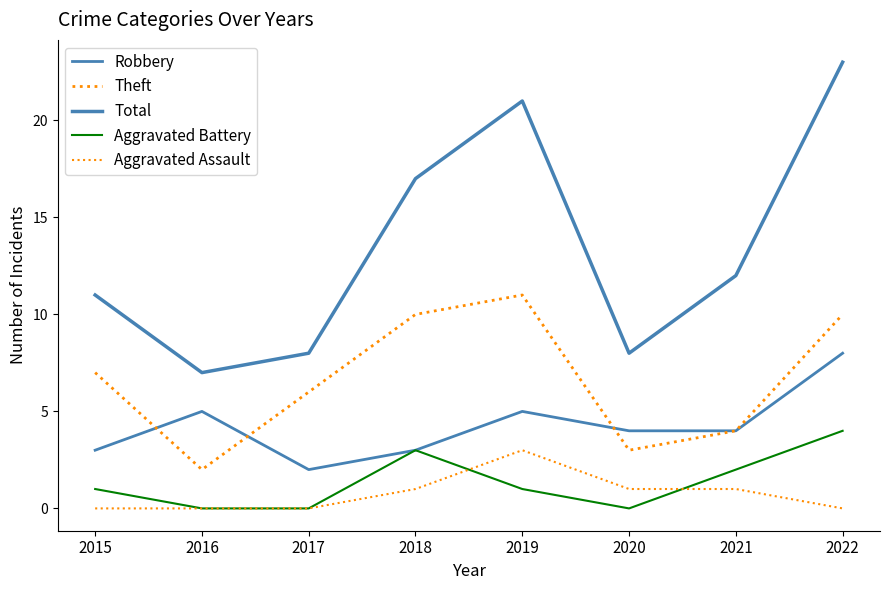

What is the spread (max minus min) of values at 2017?

8